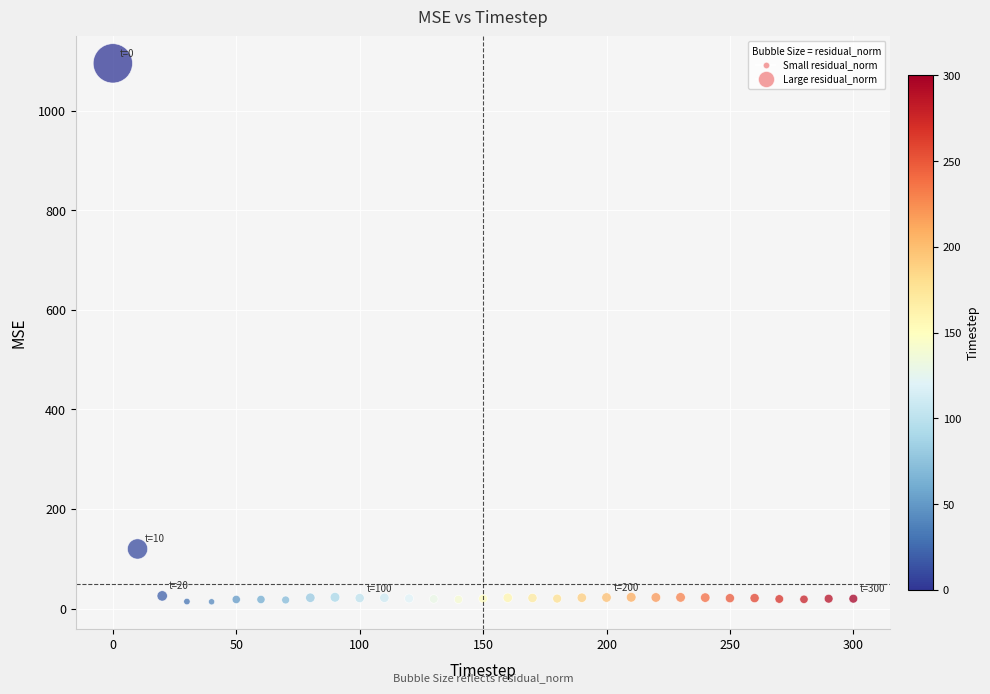

What Y value in the scatter plot is closest to 554?

119.8